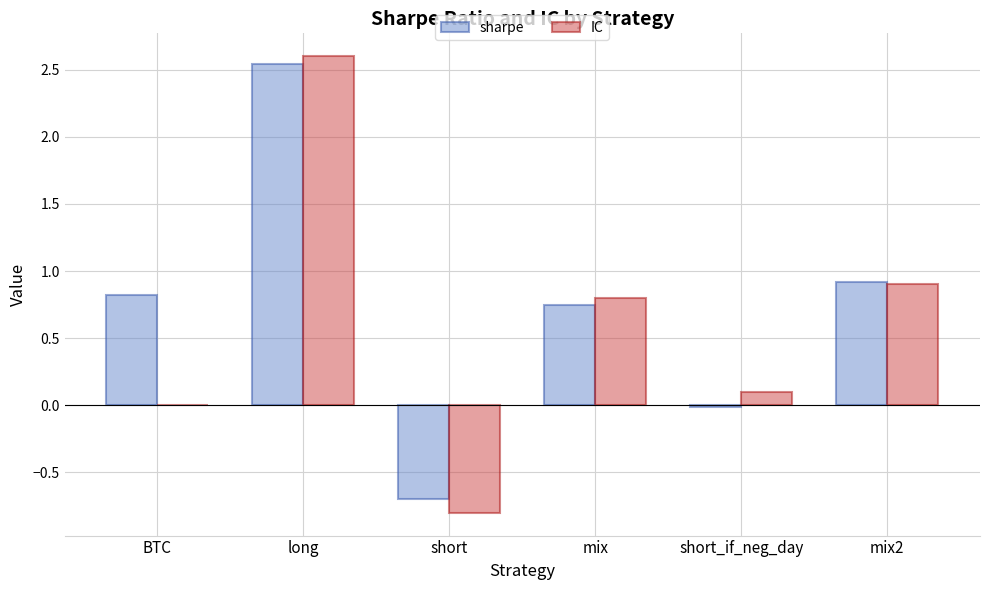

Which series has the widest spread of values?

IC